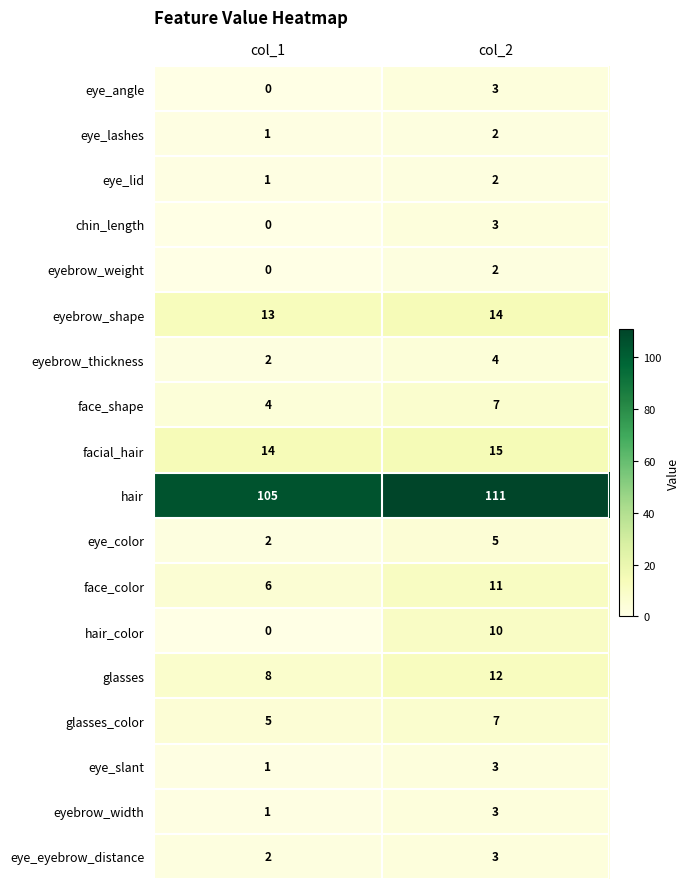

Which series has the largest total across all categories?

hair